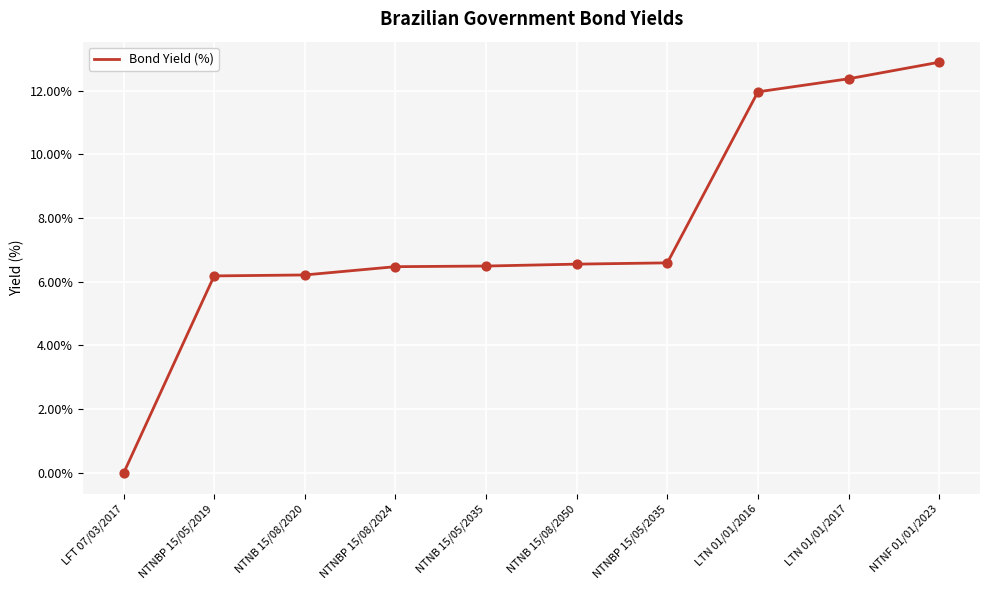

Approximately how many times larger is the value at LTN 01/01/2017 compared to NTNBP 15/05/2019?

2.0